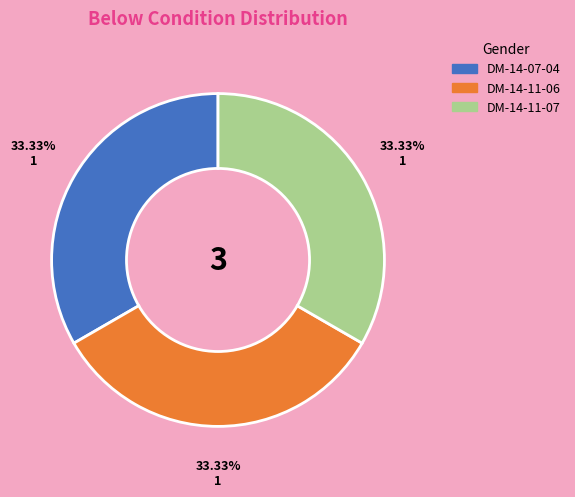

Is there a majority slice in this chart?

No